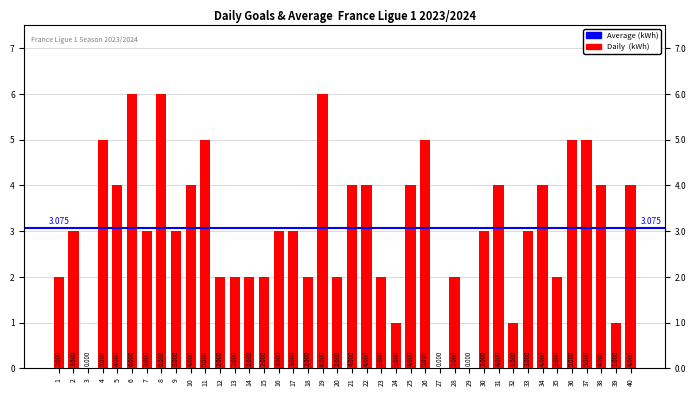

What is the ratio of the value at 2 to the value at 17?

1.0